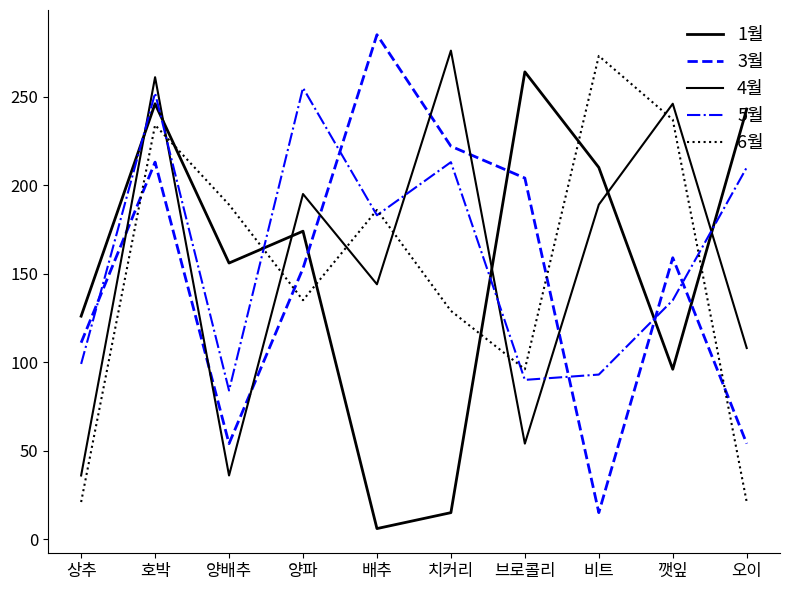

What is the total value across all series at 양배추?

519